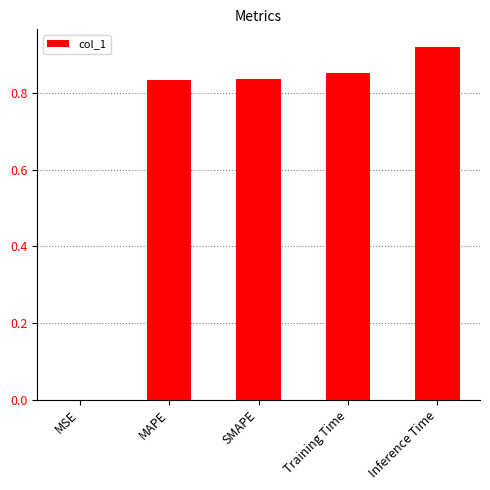

What is the sum of all values?

3.4